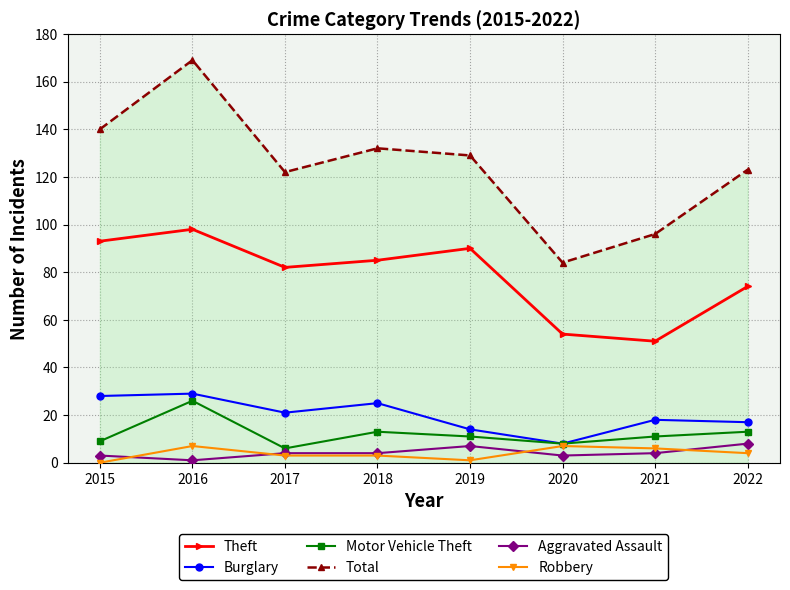

Reading left to right, transcribe all the data shown in this chart.

Theft: 93	98	82	85	90	54	51	74
Burglary: 28	29	21	25	14	8	18	17
Motor Vehicle Theft: 9	26	6	13	11	8	11	13
Total: 140	169	122	132	129	84	96	123
Aggravated Assault: 3	1	4	4	7	3	4	8
Robbery: 0	7	3	3	1	7	6	4